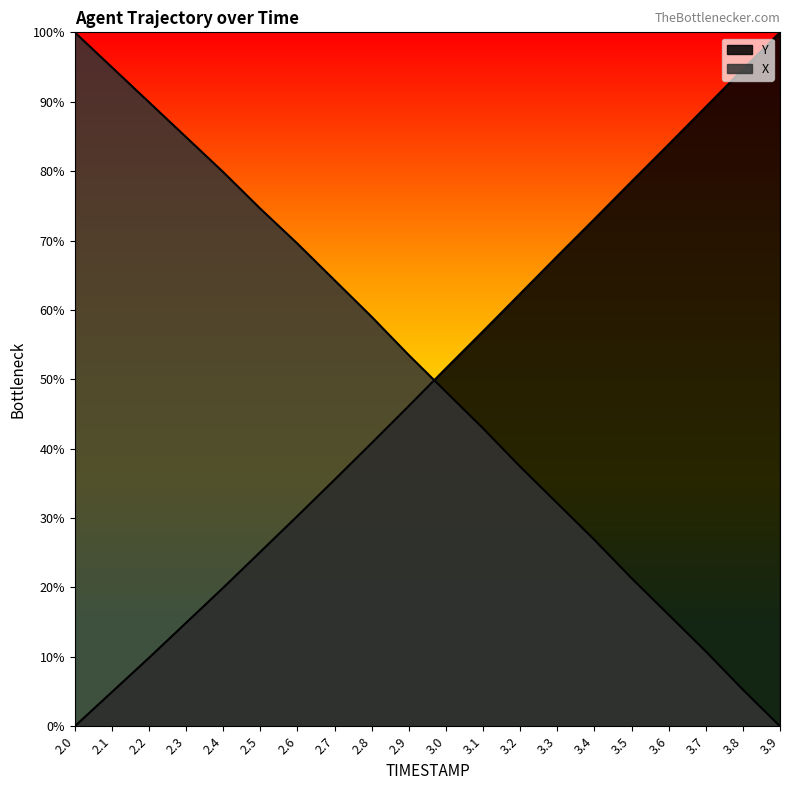

List the series in order of their overall mean, highest first.

X, Y